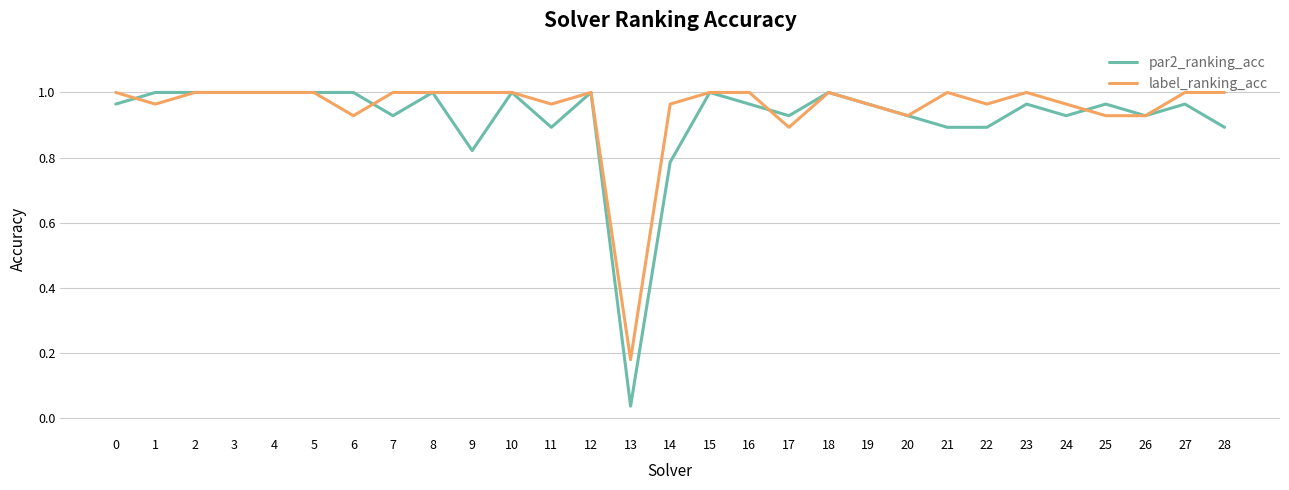

Where is par2_ranking_acc nearest to the value 0?

13